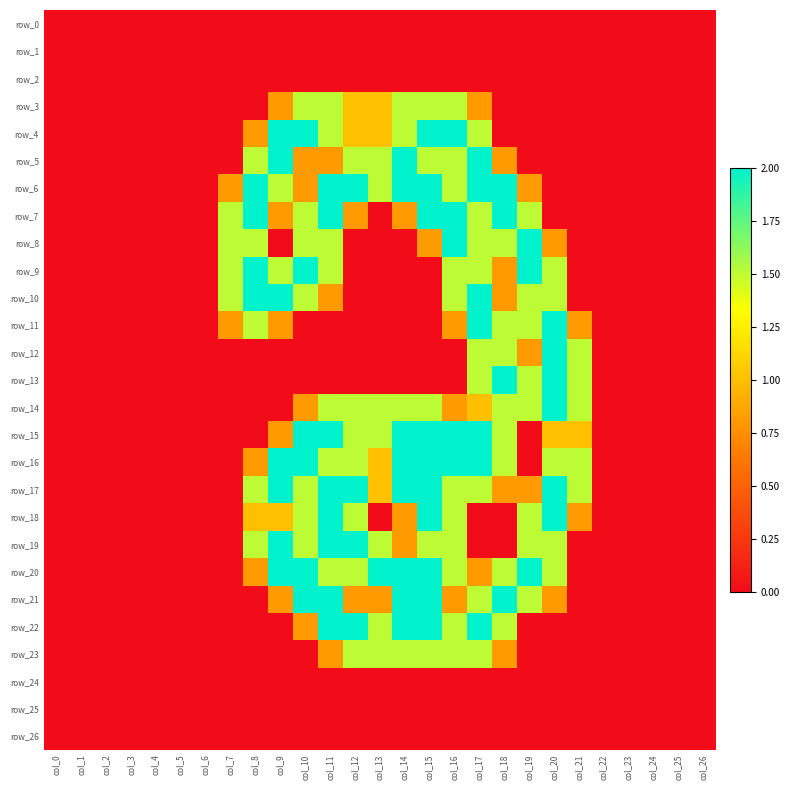

How many distinct data groups are displayed?

27